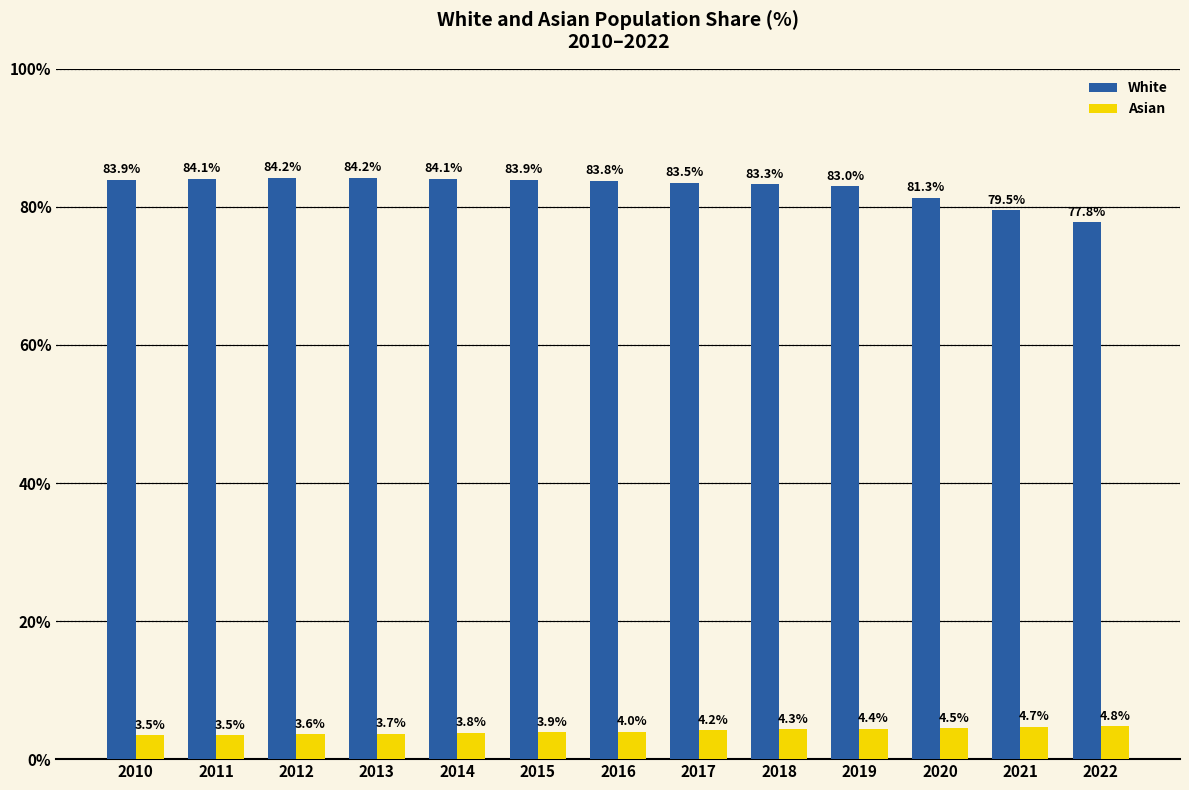

At which label does White reach its minimum?

2022